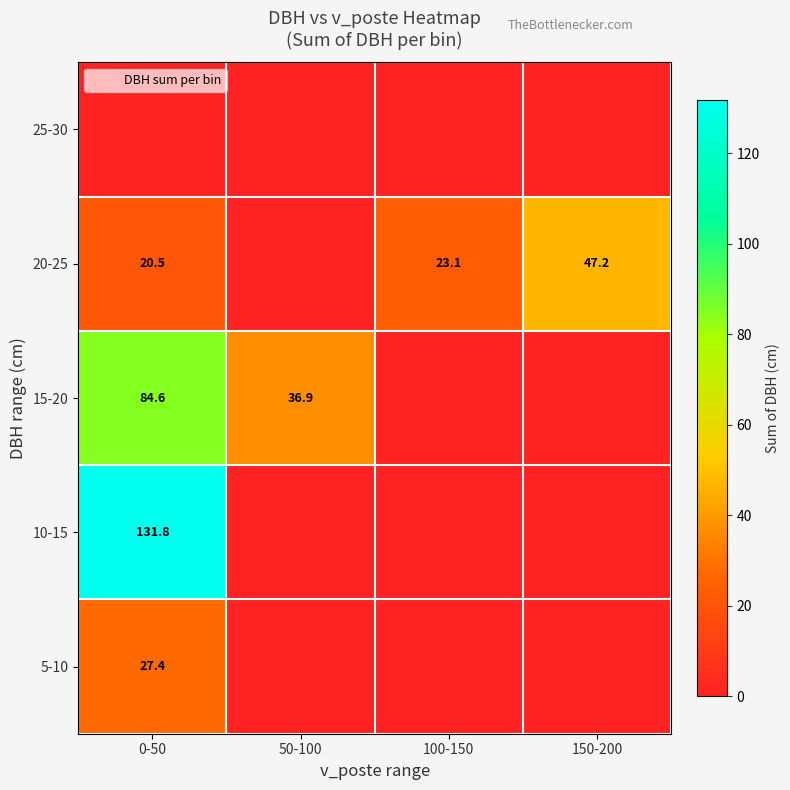

Rank the series by their maximum value, from highest to lowest.

10-15, 15-20, 20-25, 5-10, 25-30